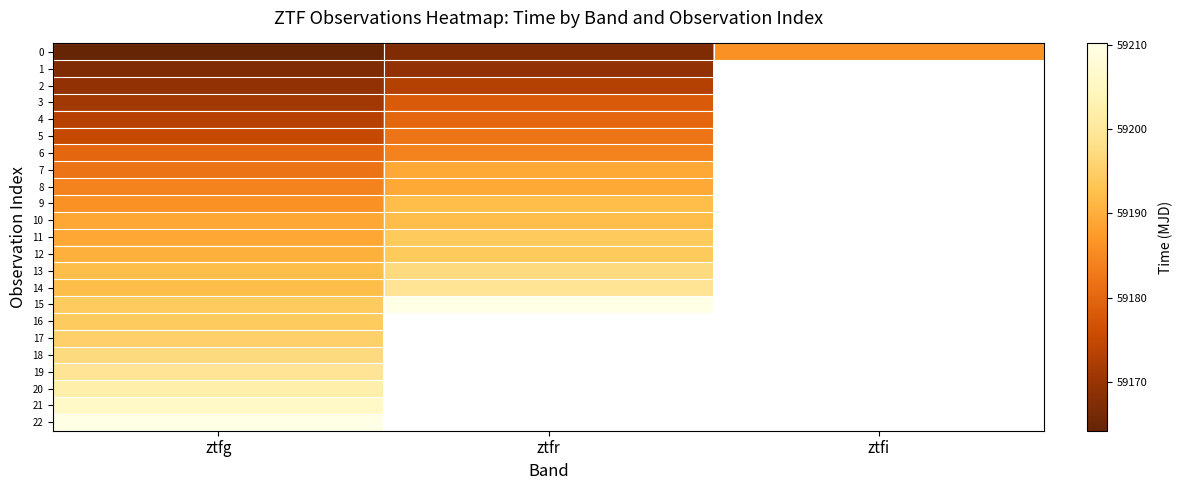

What is the greatest value displayed?

59210.1